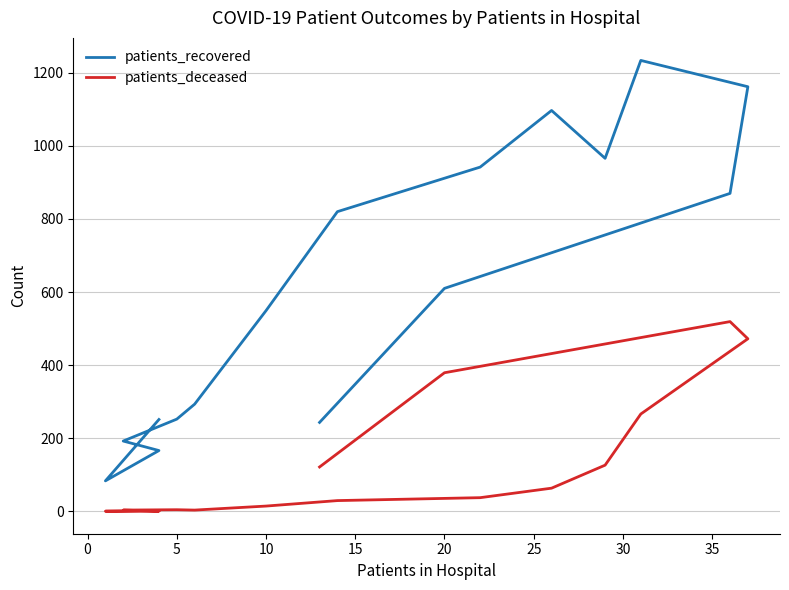

How many data points in patients_recovered are less than 610?

8